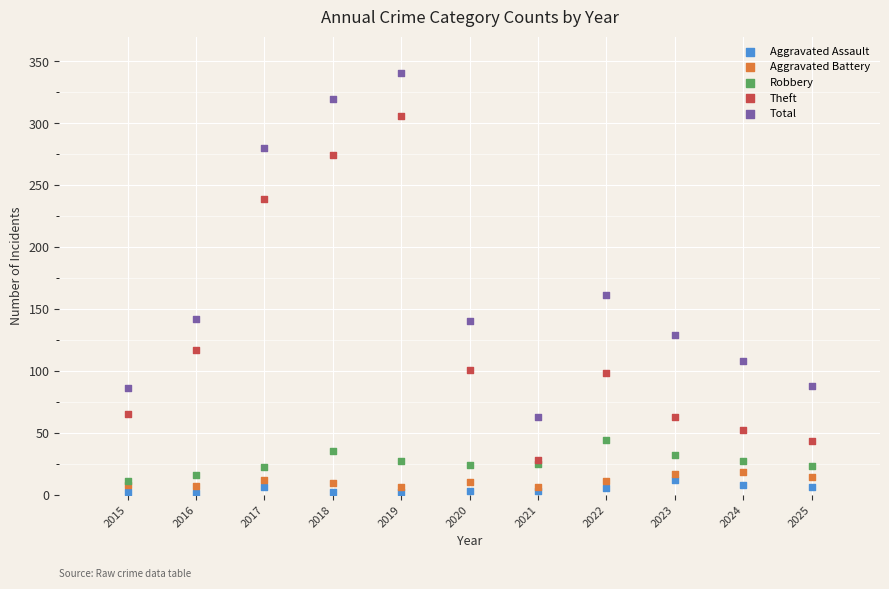

Across all series, what Y value is closest to 171?

161